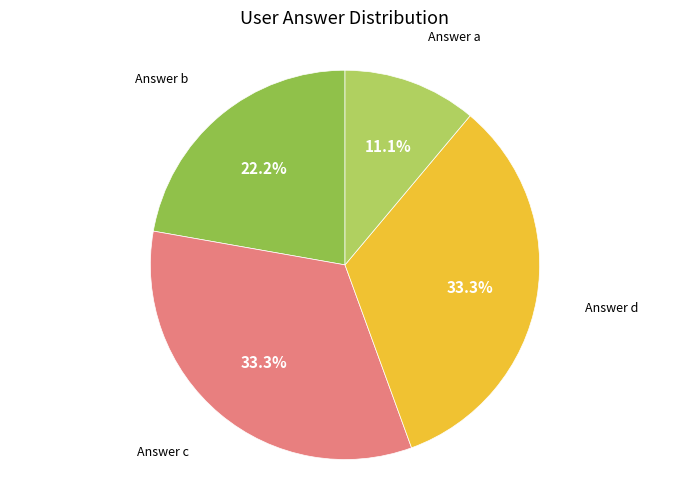

Is there a majority slice in this chart?

No